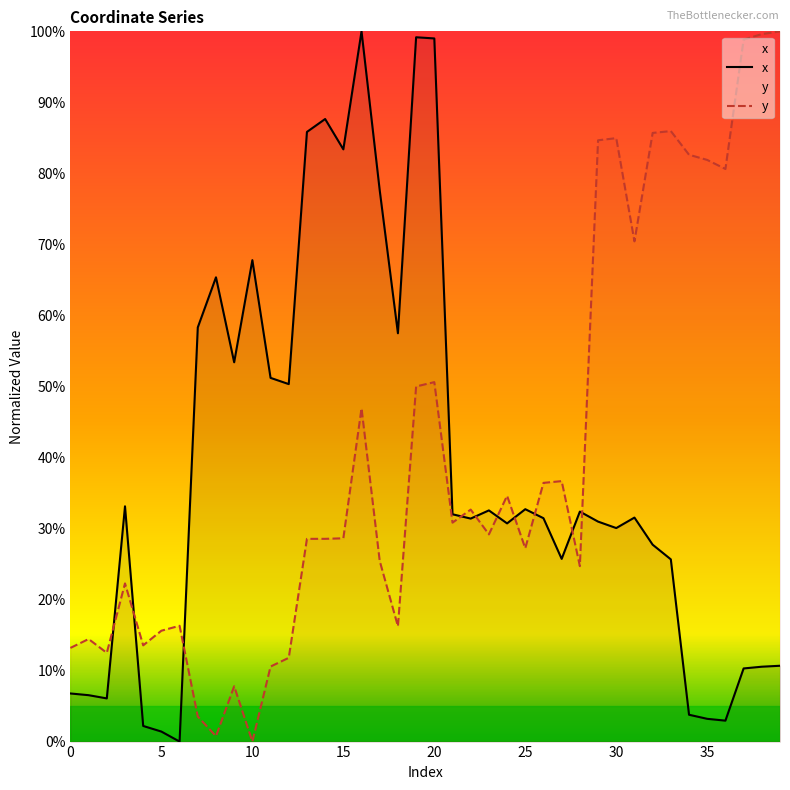

The y series shows 5.4 at 35. True or false?

False